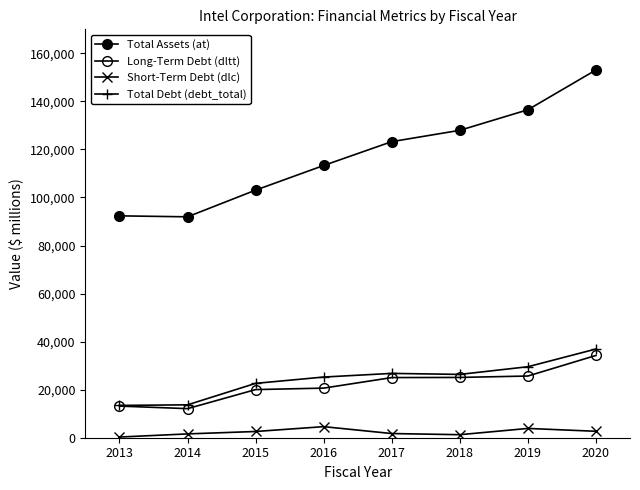

How many series are shown in this chart?

4